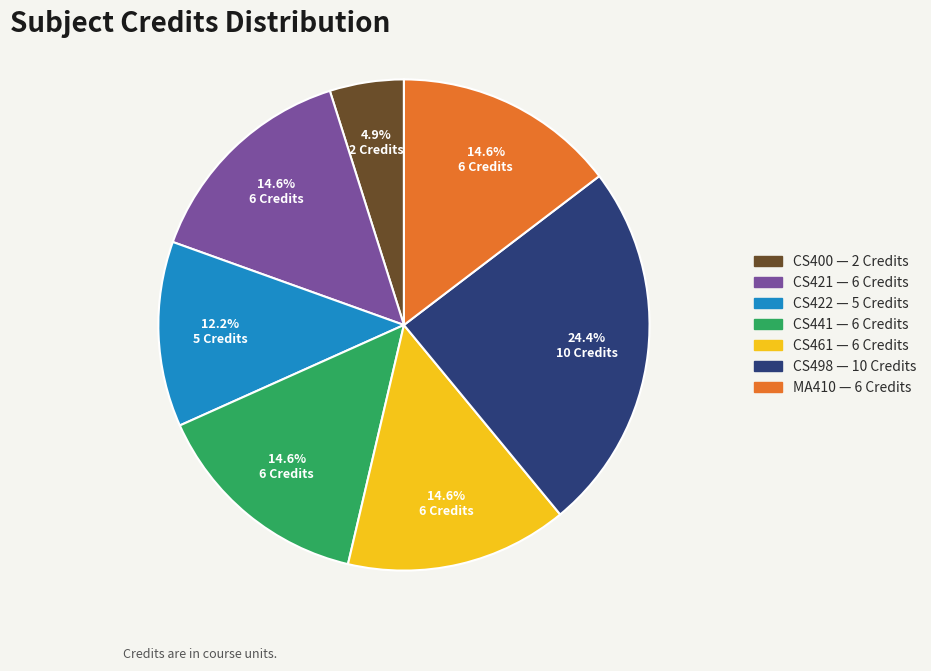

Is there a majority slice in this chart?

No